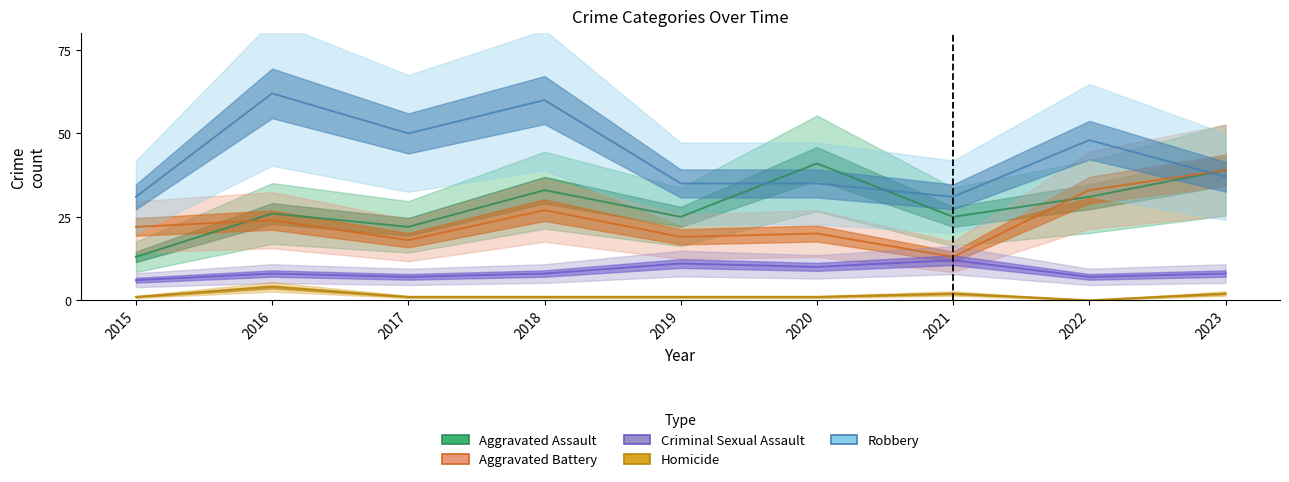

Rank the categories by Aggravated Assault value from highest to lowest.

2020, 2023, 2018, 2022, 2016, 2019, 2021, 2017, 2015